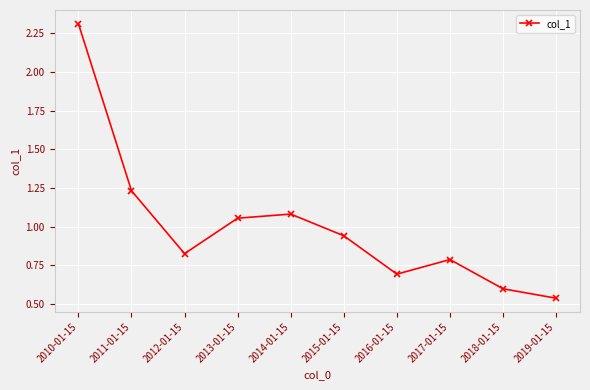

True or false: the data shows 1.1 at 2016-01-15.

False